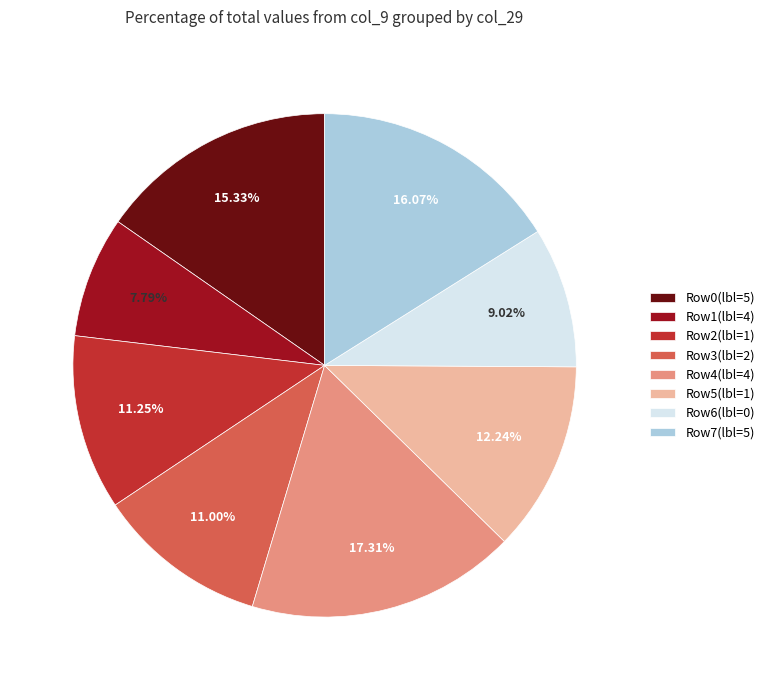

Which slice is the smallest?

Row1(lbl=4)